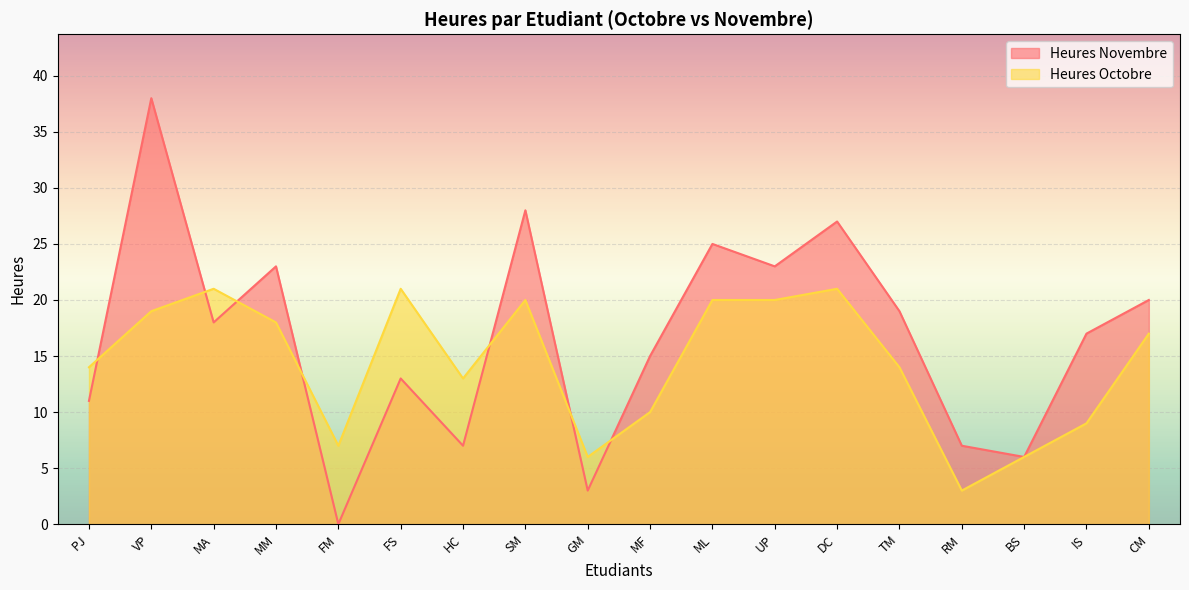

How many distinct data groups are displayed?

2